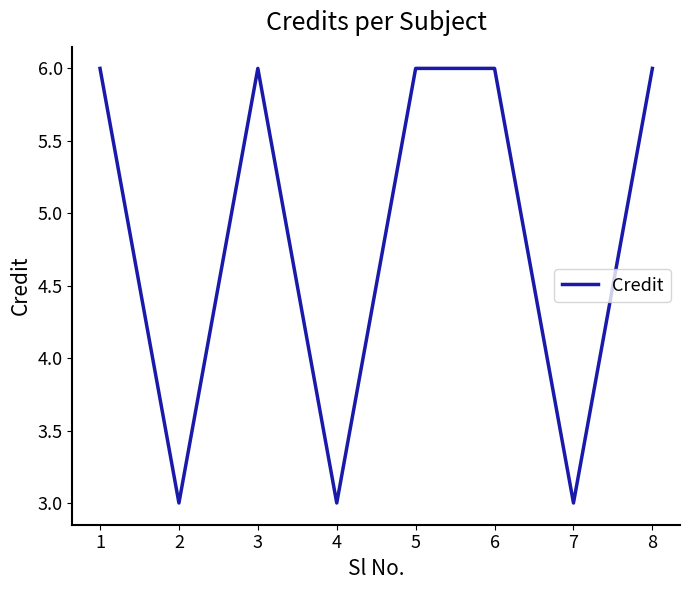

What is the change in value from 4 to 5?

+3